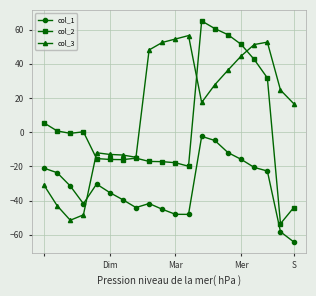

What is the smallest value displayed?

-64.1